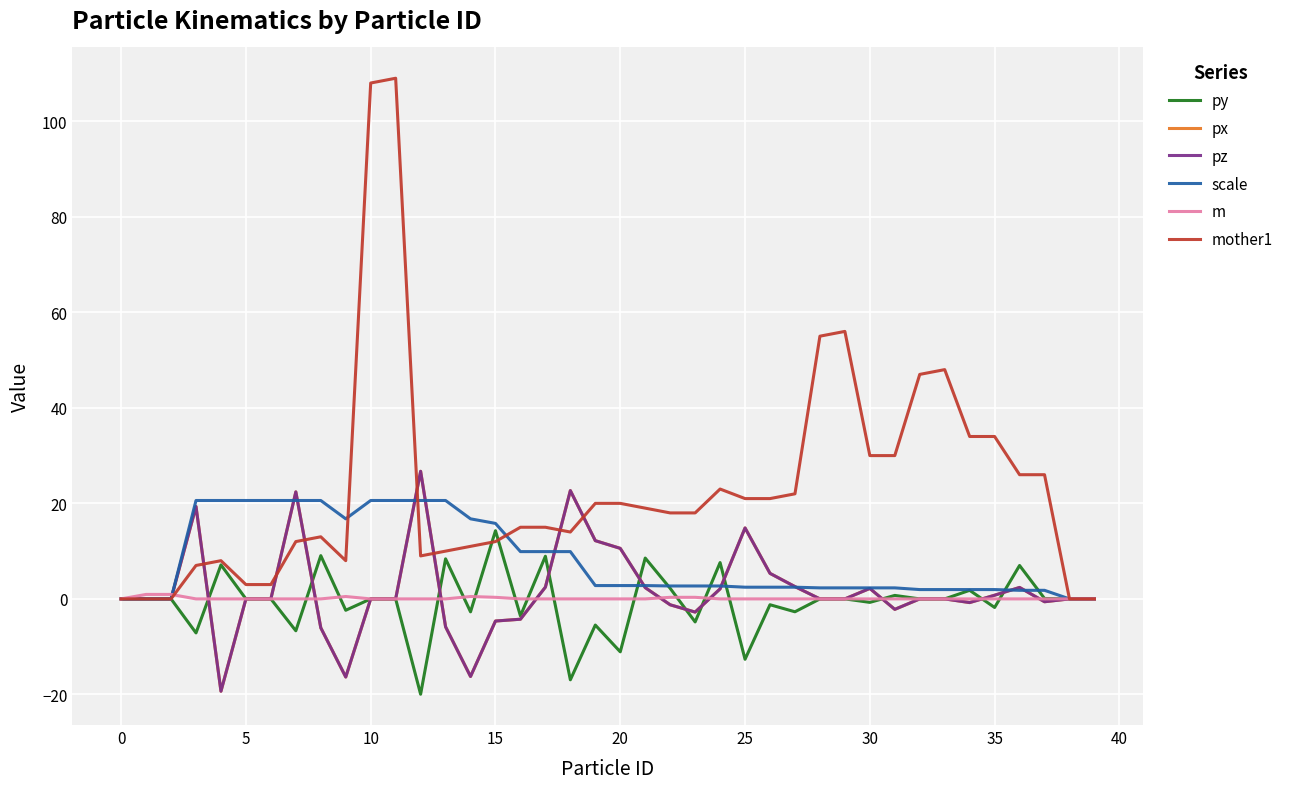

Does the chart display data point markers on the line(s)?

No